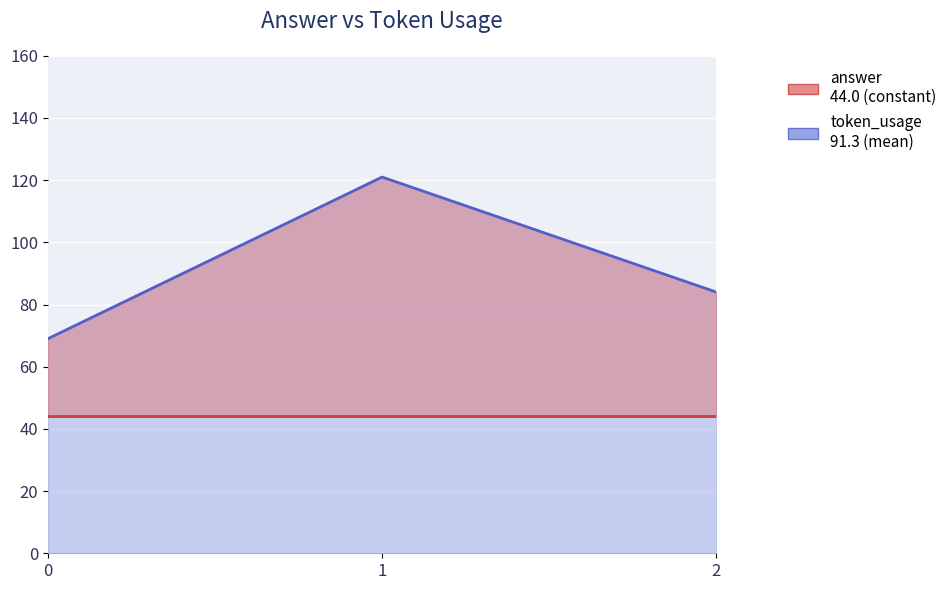

Count the number of data series in this chart.

1